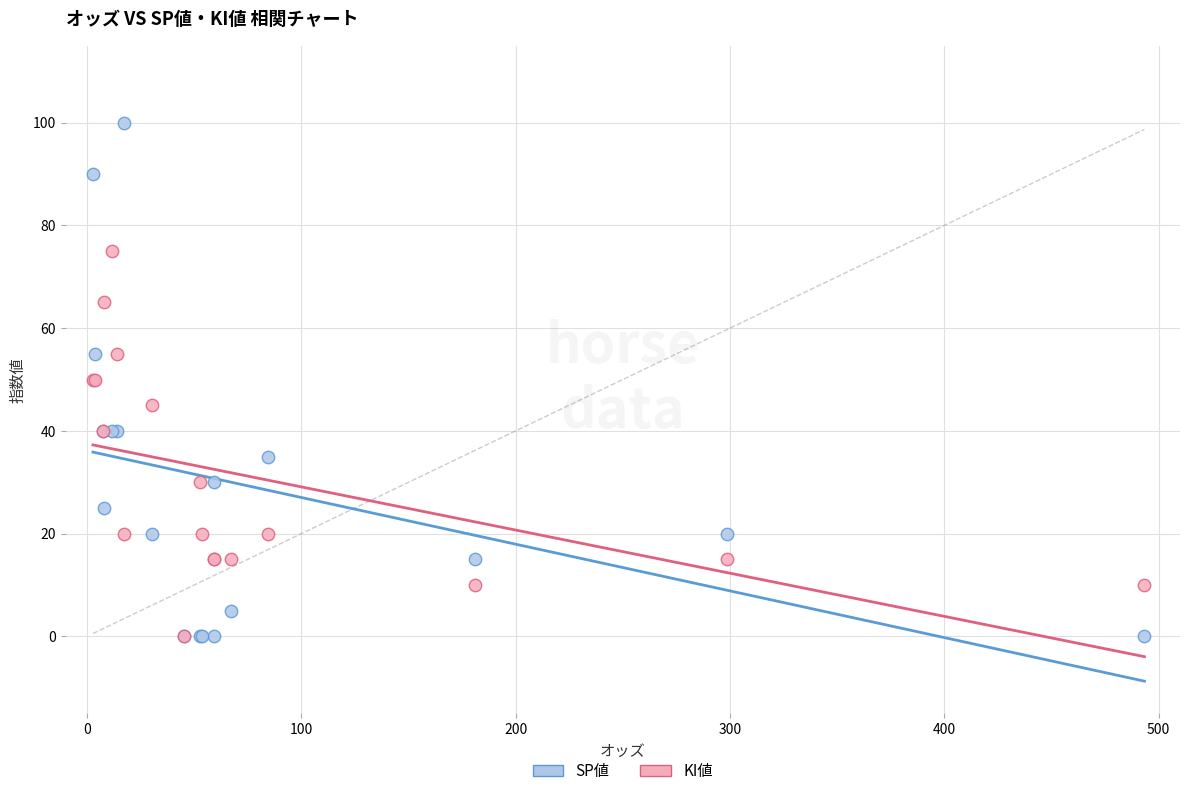

Which series has the largest Y range (max minus min)?

SP値